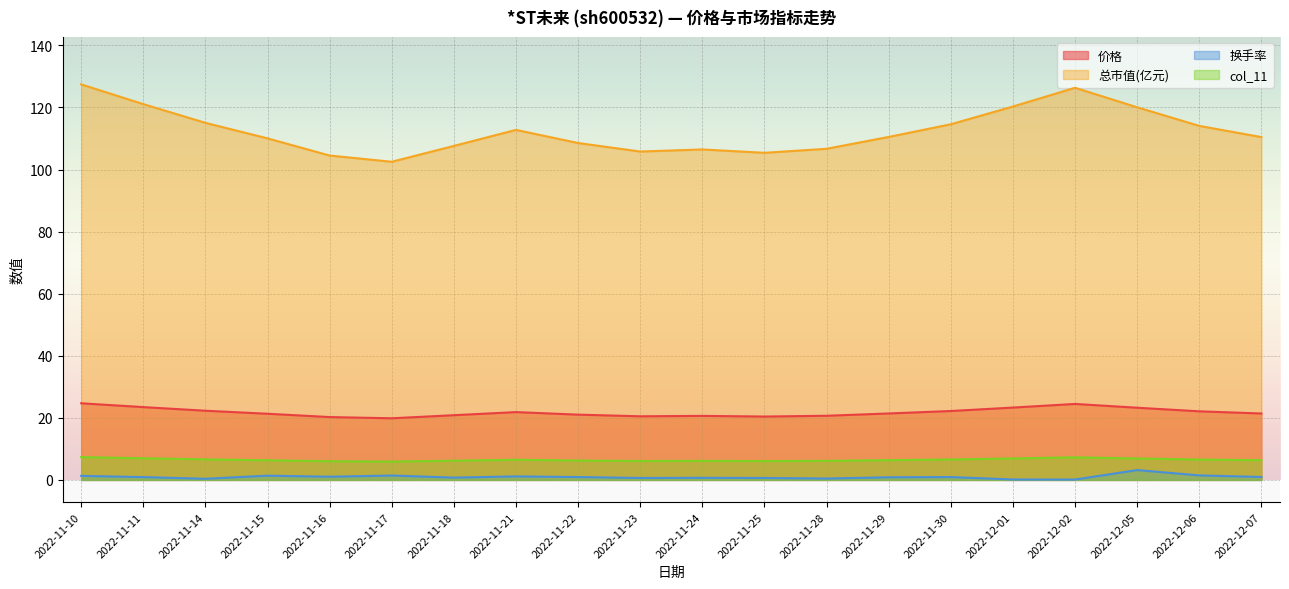

What is the value of the 价格 point at the 7th from the left?

20.9